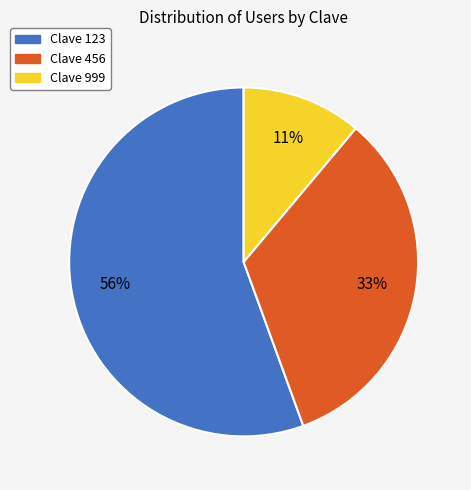

Does any single category account for the majority?

Yes